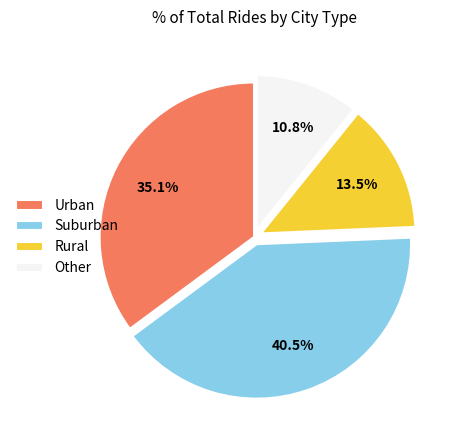

How many segments does this pie chart have?

4